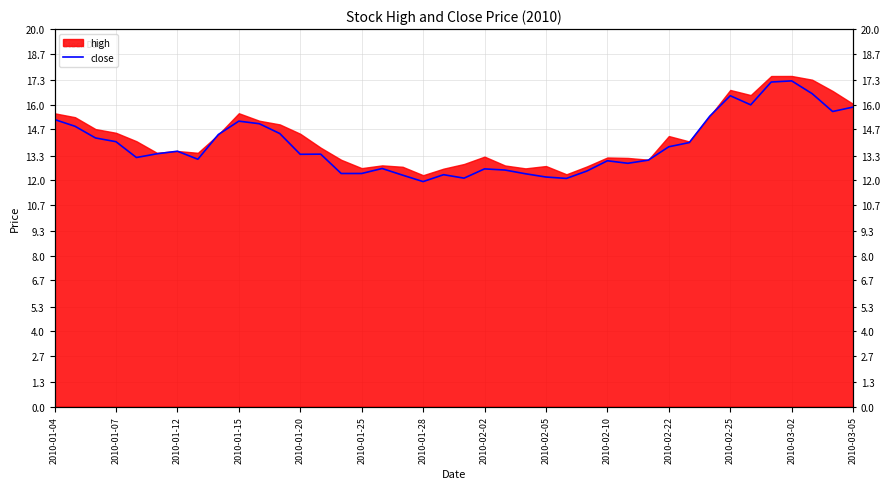

What is the difference between the values at 39 and 32?

0.5